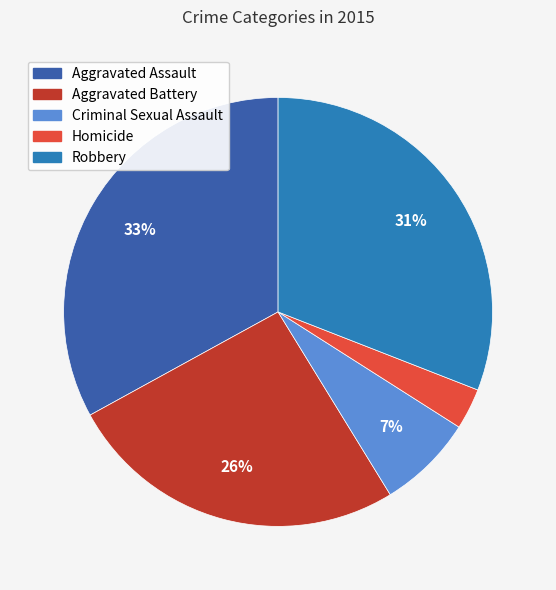

What is the largest slice in the pie chart?

Aggravated Assault